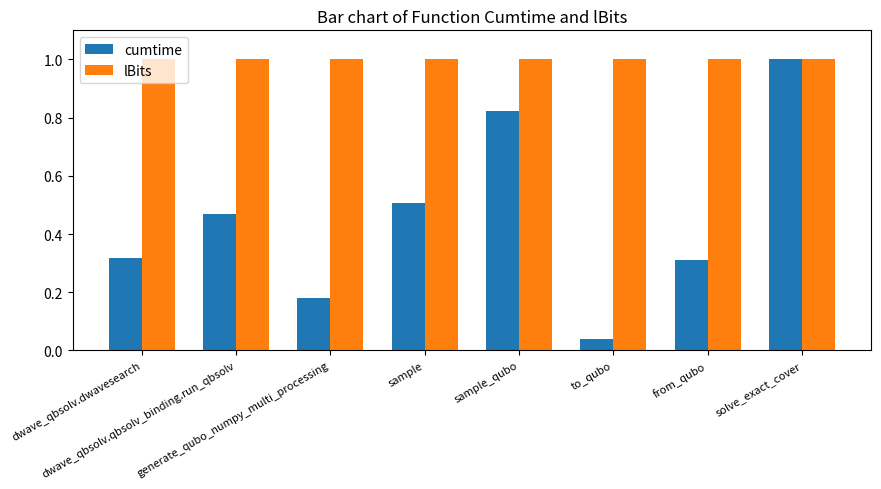

Read the lBits value at solve_exact_cover.

1.0